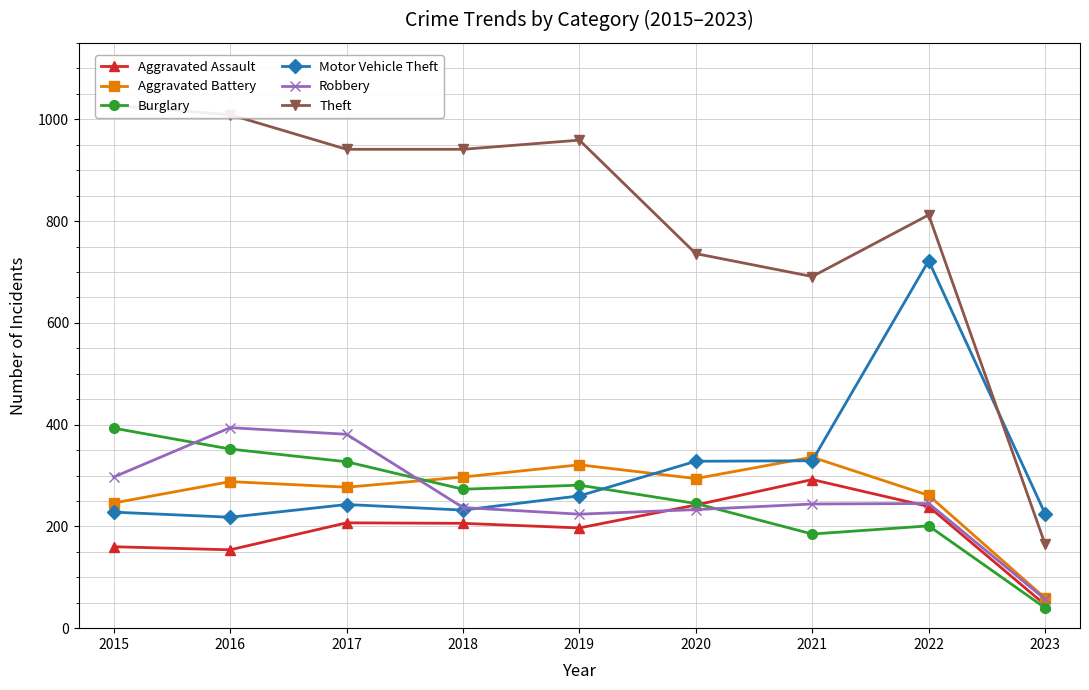

What is the value of the Robbery point at the 4th from the left?

237